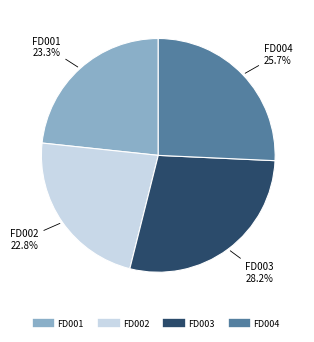

How much of the chart is everything except FD003?

71.8%